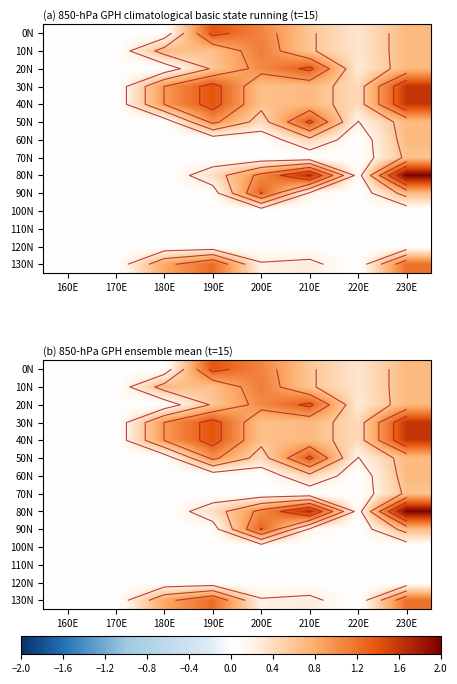

At 230E, list the series in order from smallest to largest.

100N, 110N, 120N, 70N, 50N, 60N, 90N, 20N, 0N, 10N, 130N, 30N, 40N, 80N